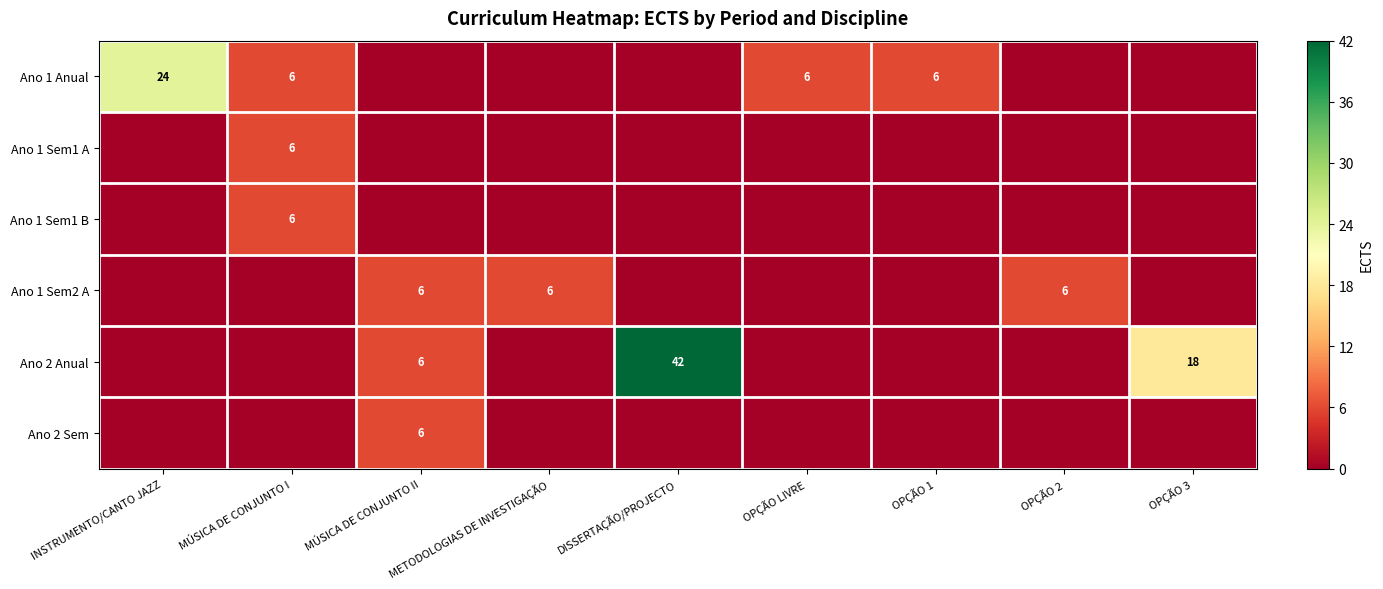

Is it true that Ano 1 Anual equals 8 at INSTRUMENTO/CANTO JAZZ?

False